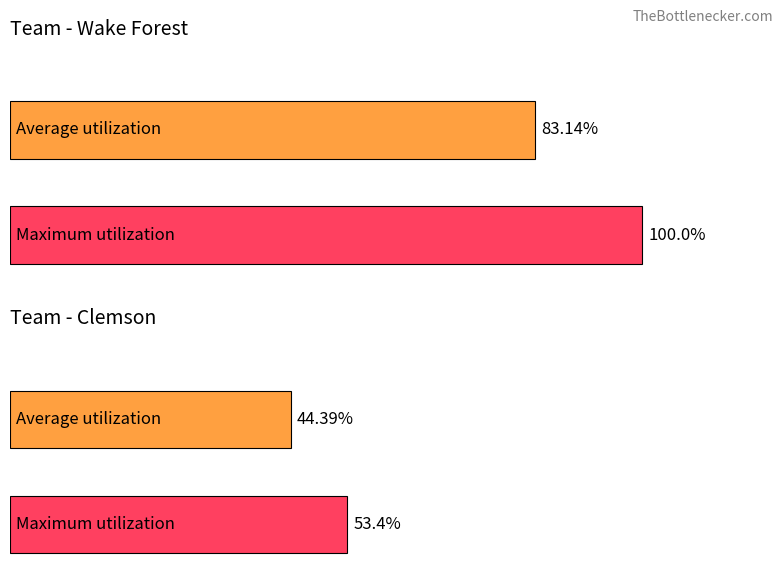

List the series in order of their peak value, highest first.

Maximum utilization, Average utilization